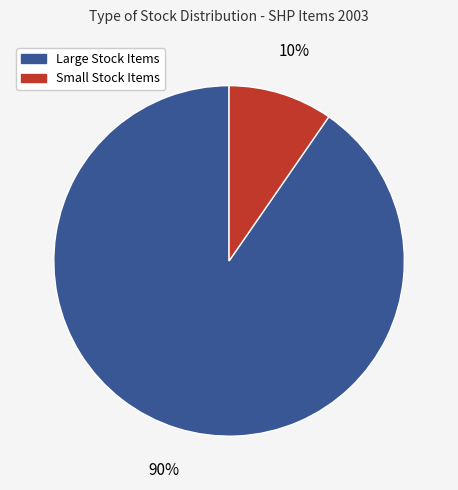

Between Large Stock Items and Small Stock Items, which is larger?

Large Stock Items